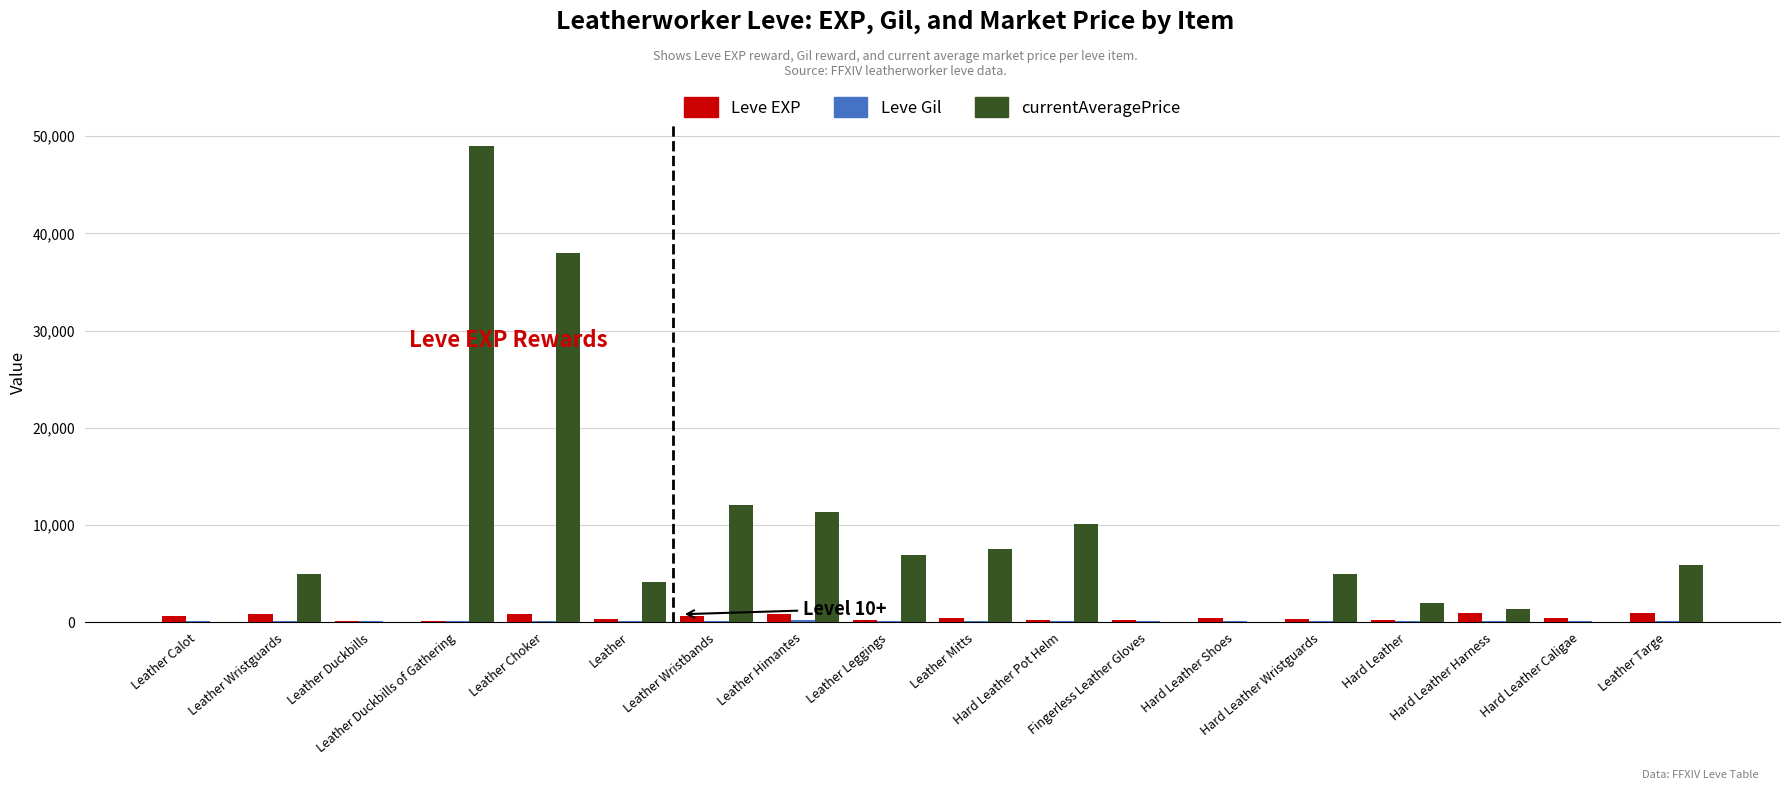

Which series has the largest total across all categories?

currentAveragePrice